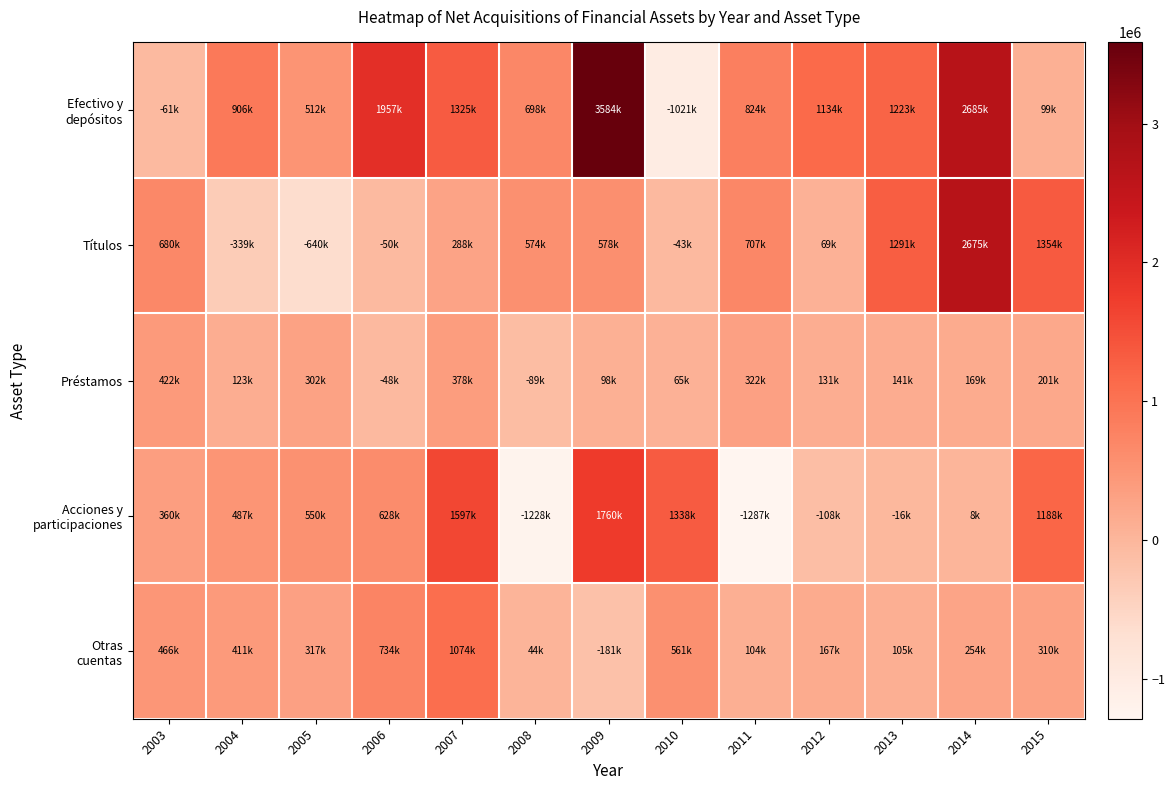

Between 2004 and 2014, which series saw the biggest shift?

Títulos